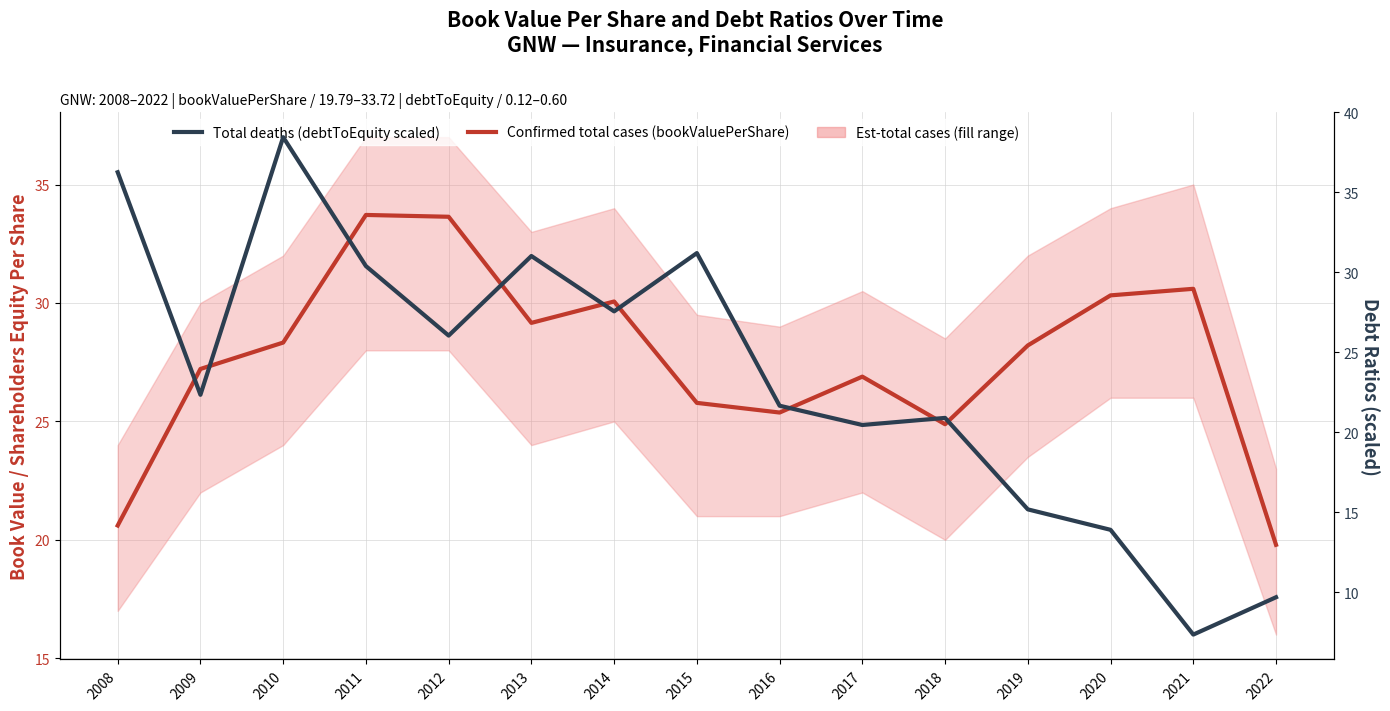

Rank the categories by Total deaths (debtToEquity scaled) value from lowest to highest.

2021, 2022, 2020, 2019, 2017, 2018, 2016, 2009, 2012, 2014, 2011, 2013, 2015, 2008, 2010